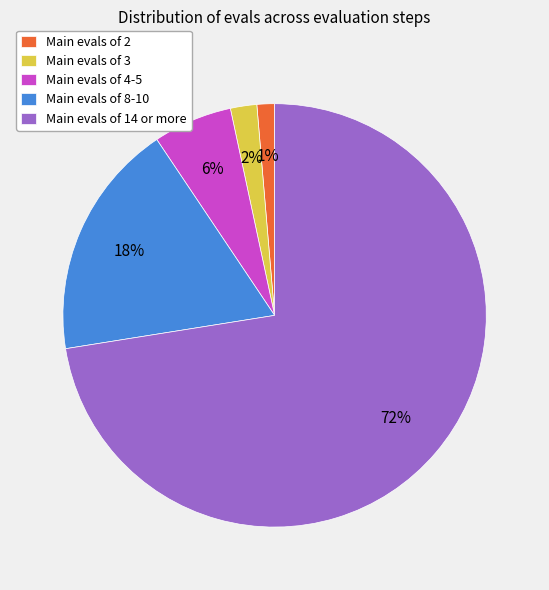

To the nearest percent, what is the average slice percentage?

20%